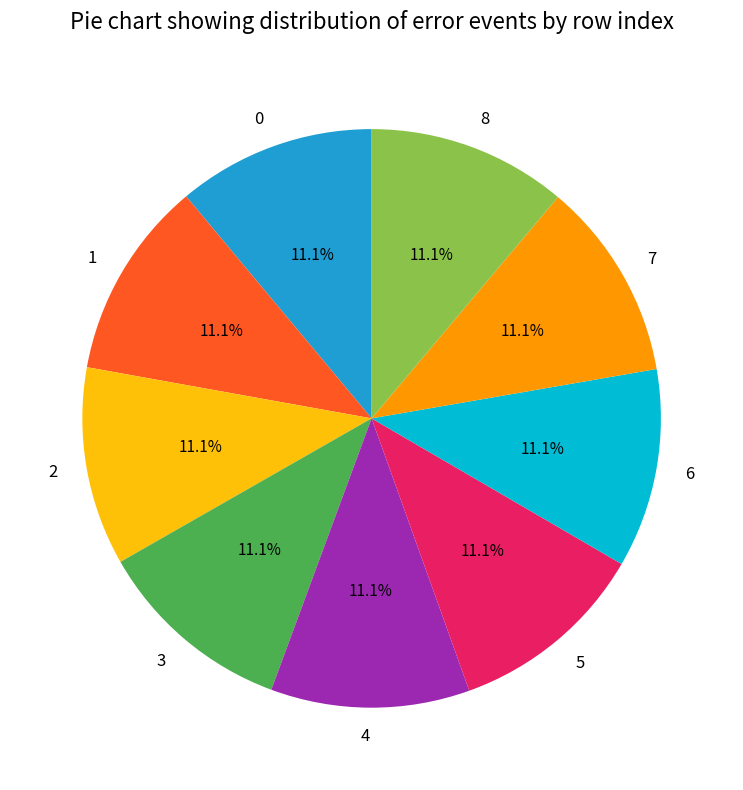

Combined, do 8 and 1 account for over 50%?

No